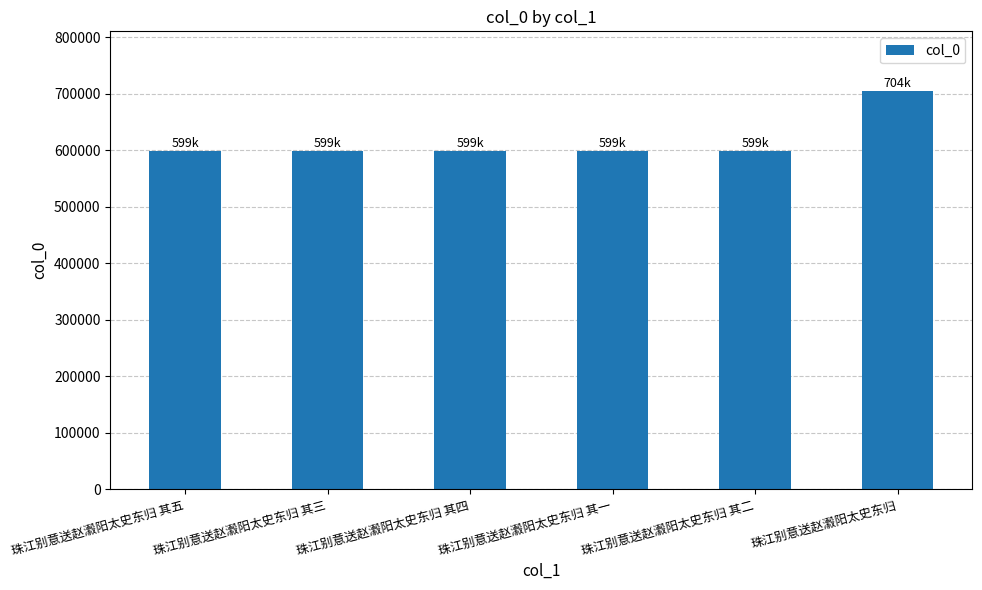

The value at 珠江别意送赵瀫阳太史东归 其四 is 599391. True or false?

True